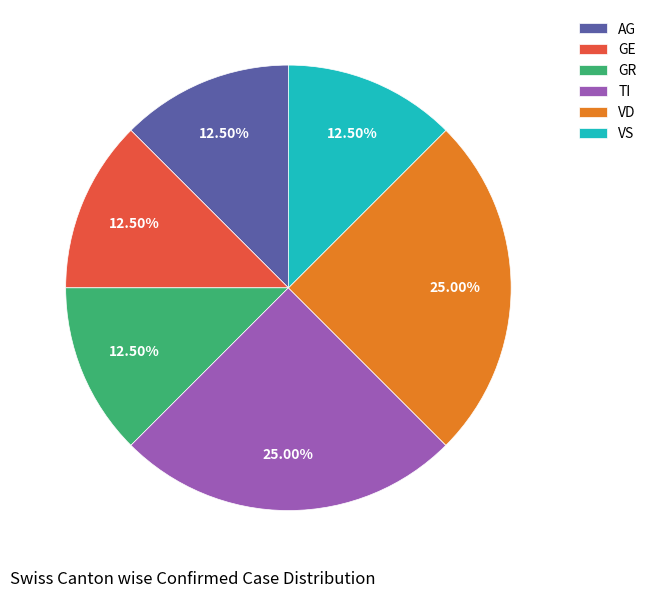

Do VS and GR together represent more than half of the pie?

No